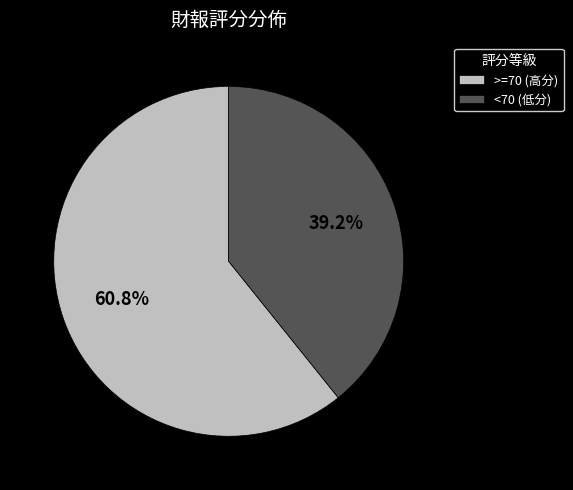

Rank the categories by value from lowest to highest.

<70 (低分), >=70 (高分)